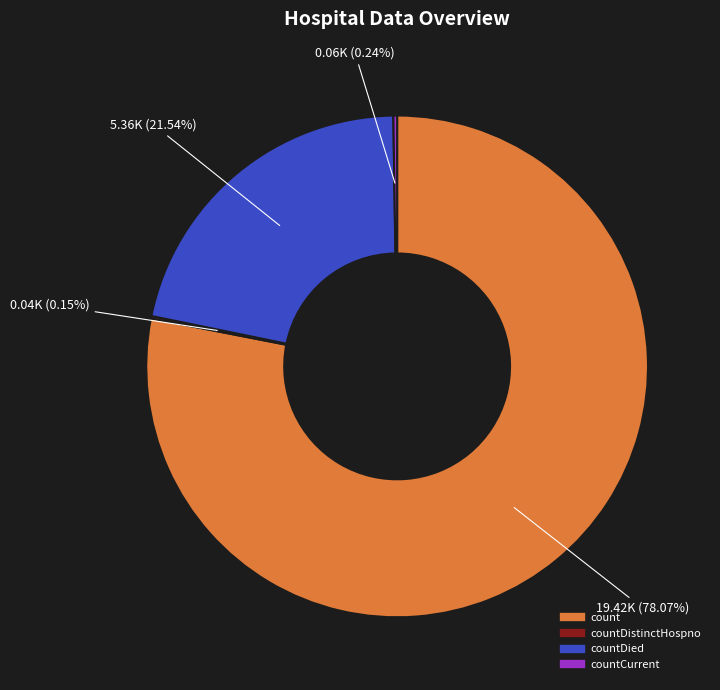

Is there a majority slice in this chart?

Yes